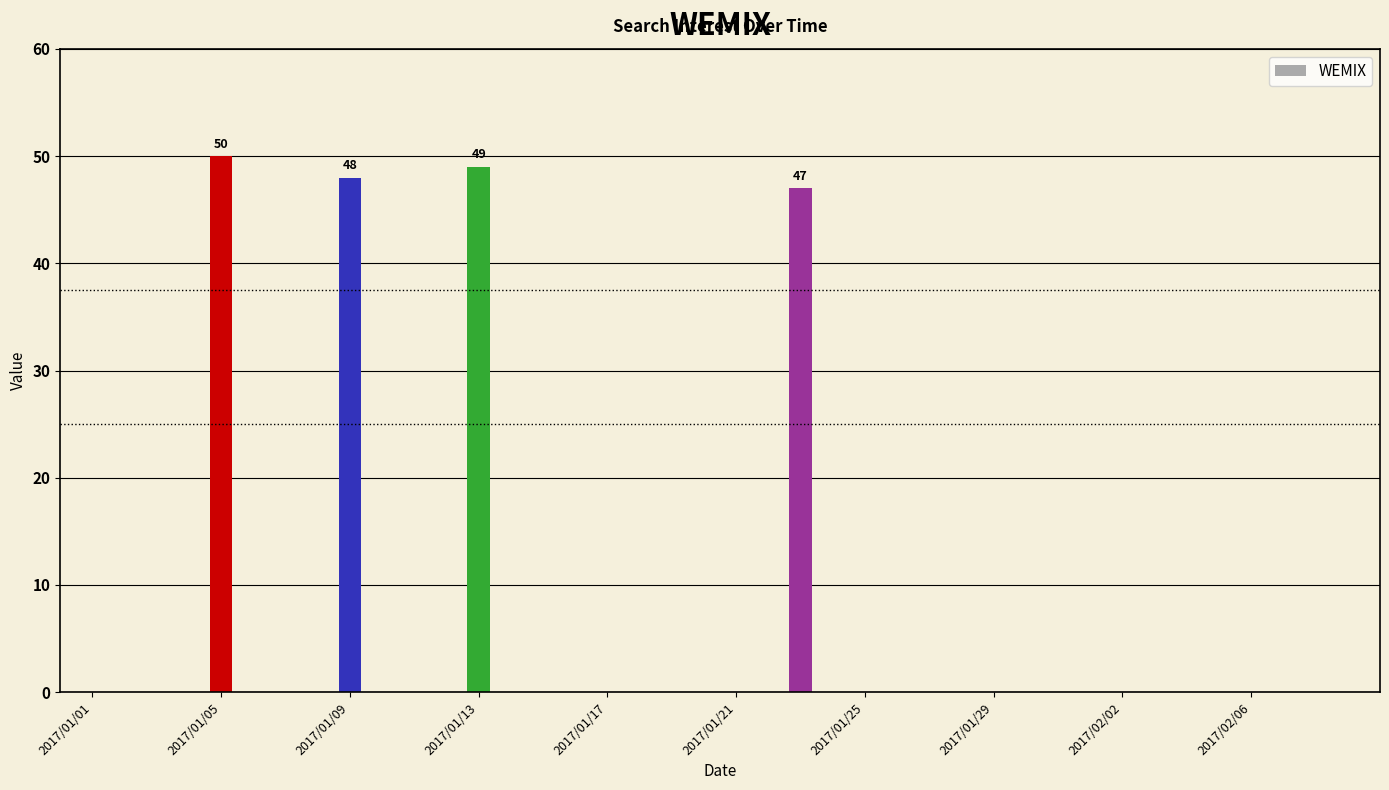

What is the sum of all values?

194